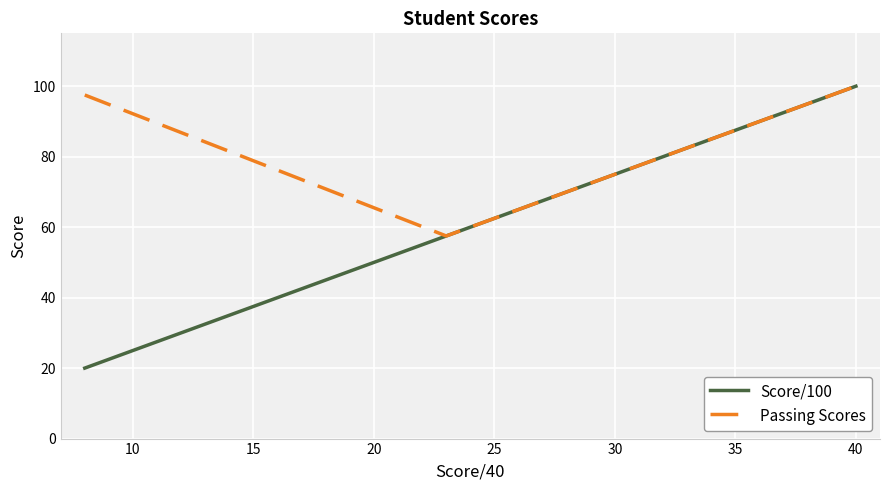

What is the minimum value shown in the chart?

20.0